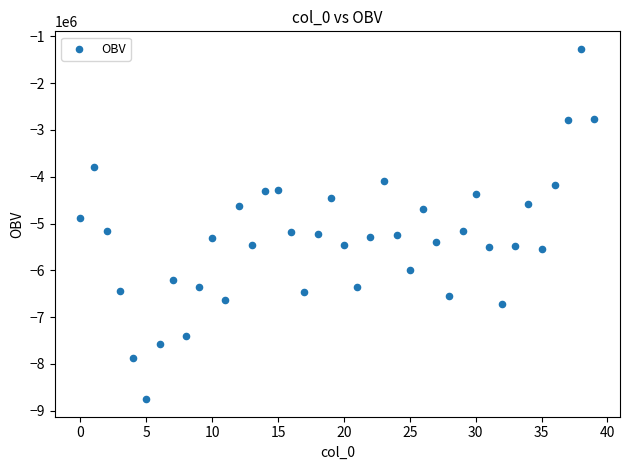

What is the range of Y values (max minus min)?

7489330.7